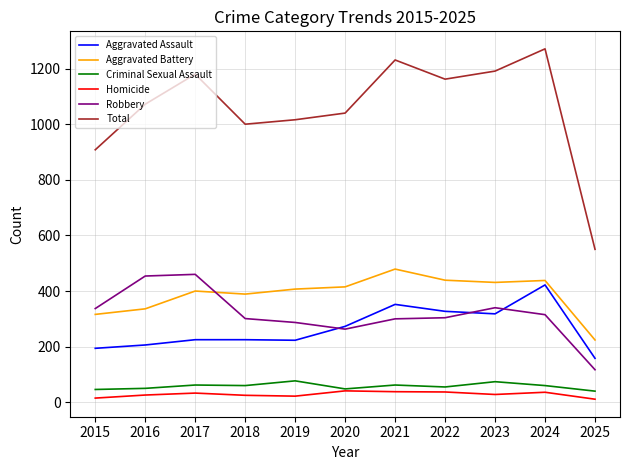

What is the highest value of the Aggravated Battery series?

479